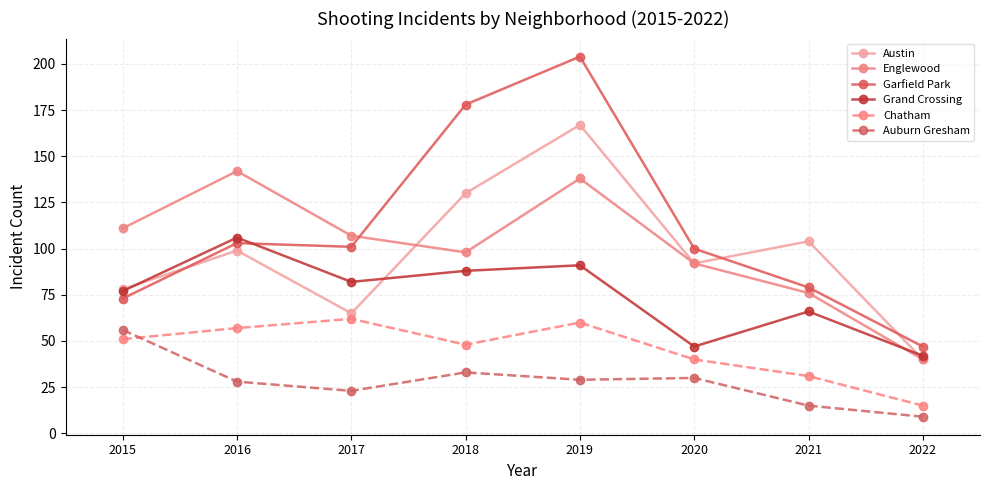

The value of Grand Crossing at 2021 is 42. True or false?

False